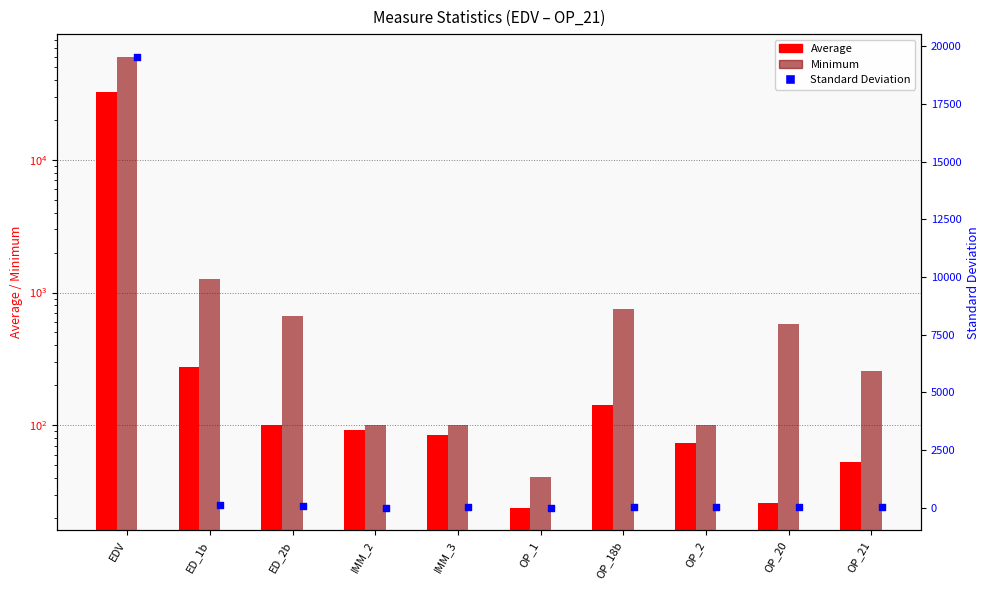

Which series reaches the maximum Y coordinate?

Minimum